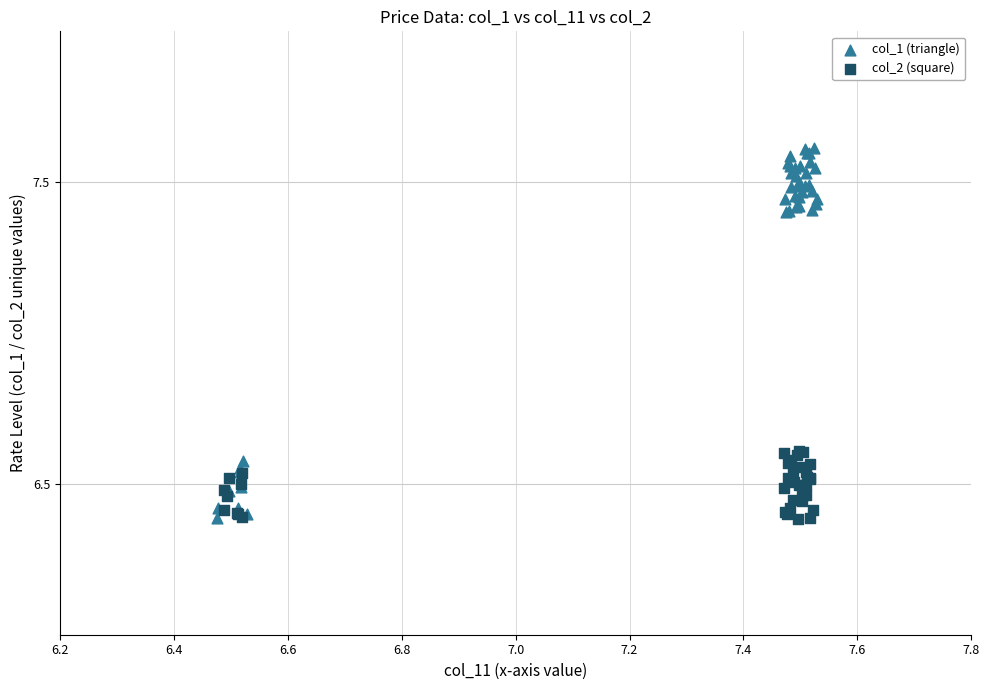

What are all the series names shown in the legend?

col_1 (triangle), col_2 (square)